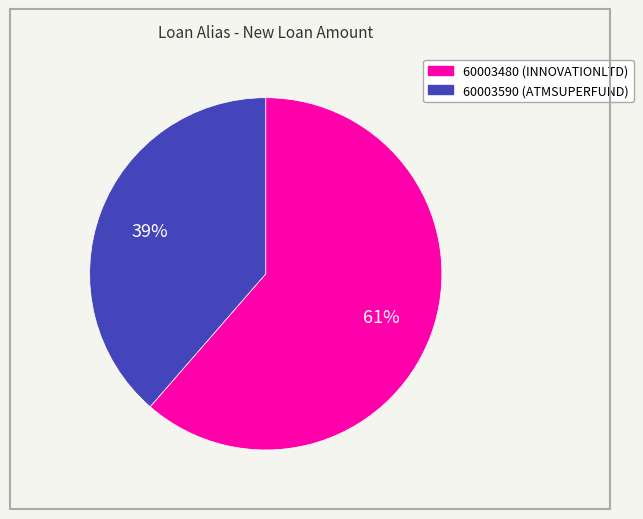

Is there a majority slice in this chart?

Yes